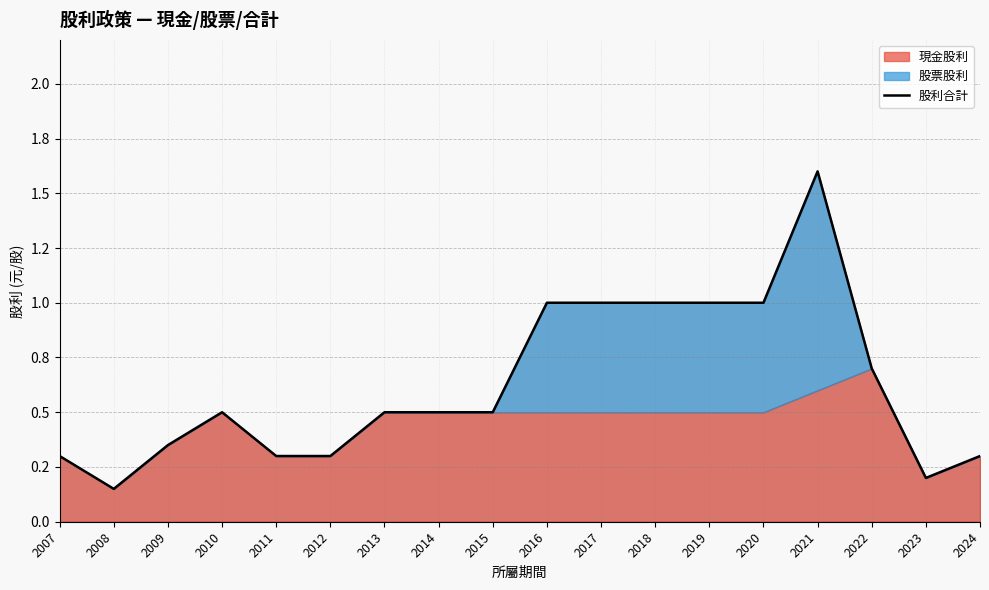

Between 2008 and 2021, which is larger?

2021